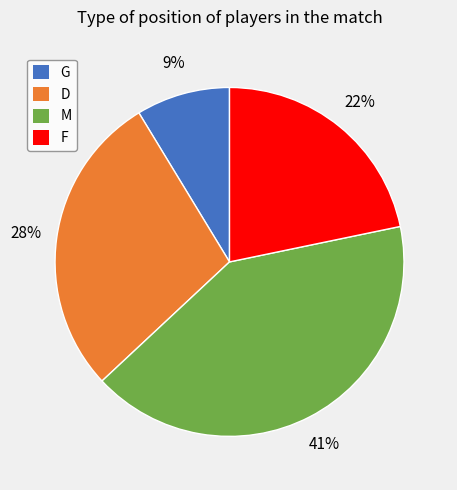

To the nearest percent, what is the average slice percentage?

25%